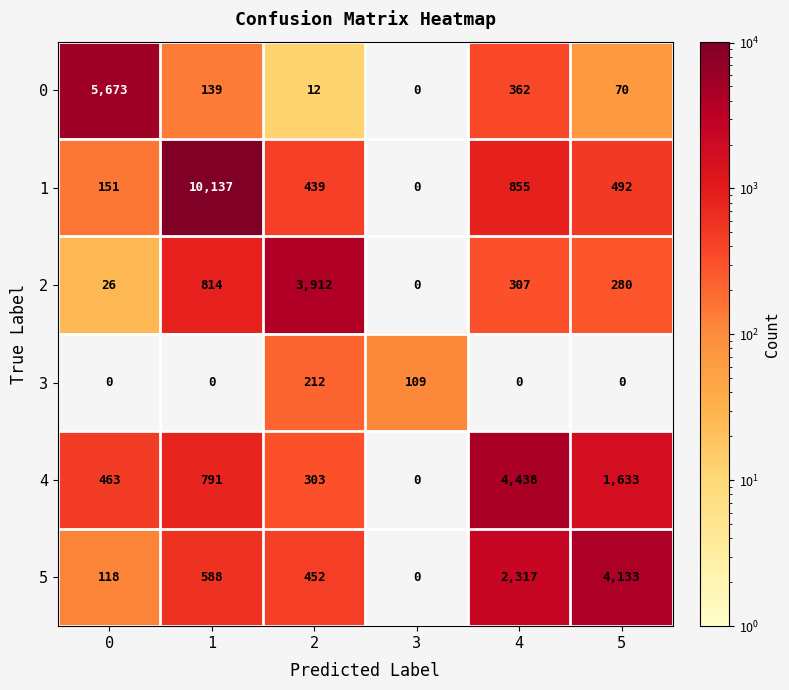

Where is 0 nearest to the value 2836?

4